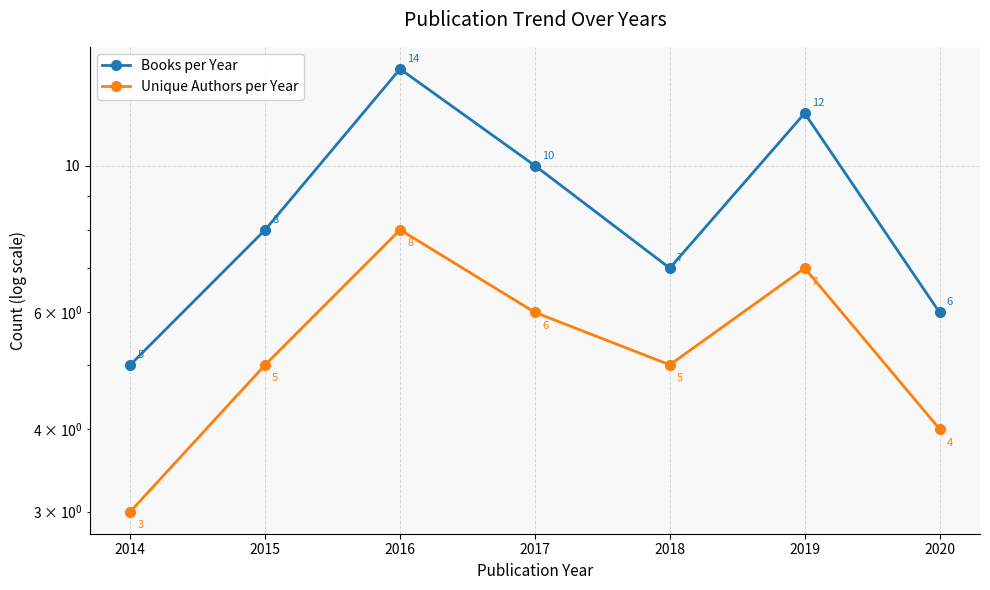

Reading left to right, transcribe all the data shown in this chart.

Books per Year: 2014=5	2015=8	2016=14	2017=10	2018=7	2019=12	2020=6
Unique Authors per Year: 2014=3	2015=5	2016=8	2017=6	2018=5	2019=7	2020=4